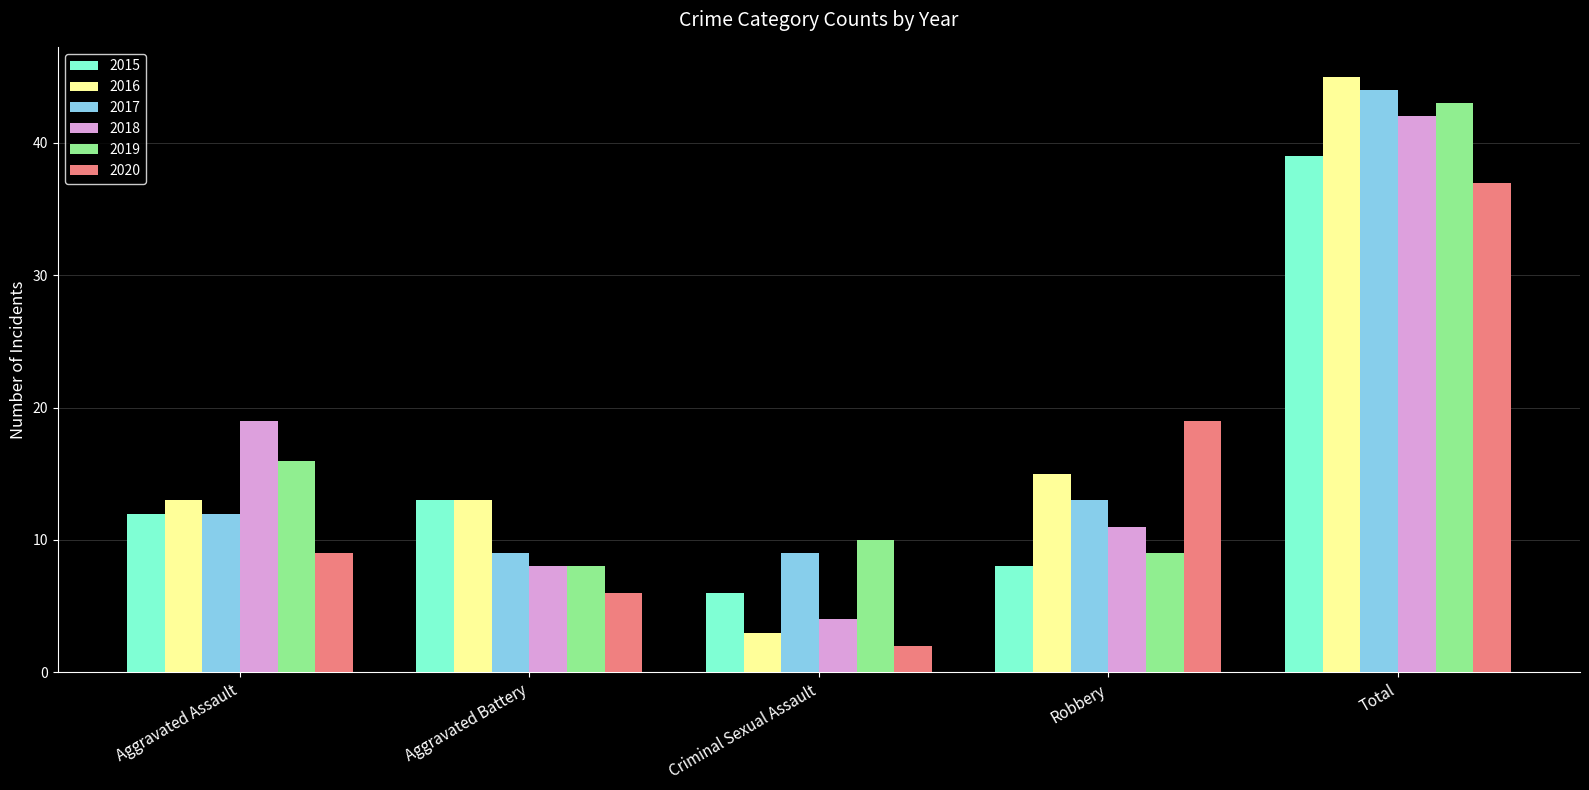

Where does the 2018 series first go above 11?

Aggravated Assault